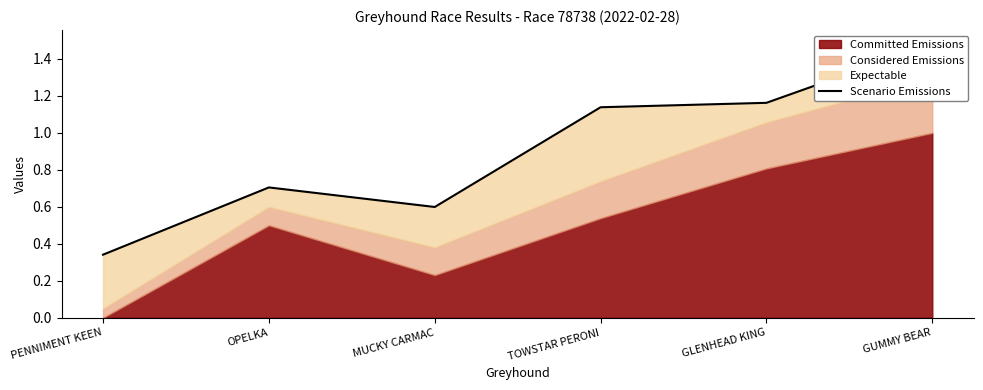

How many lines are shown in the chart?

1